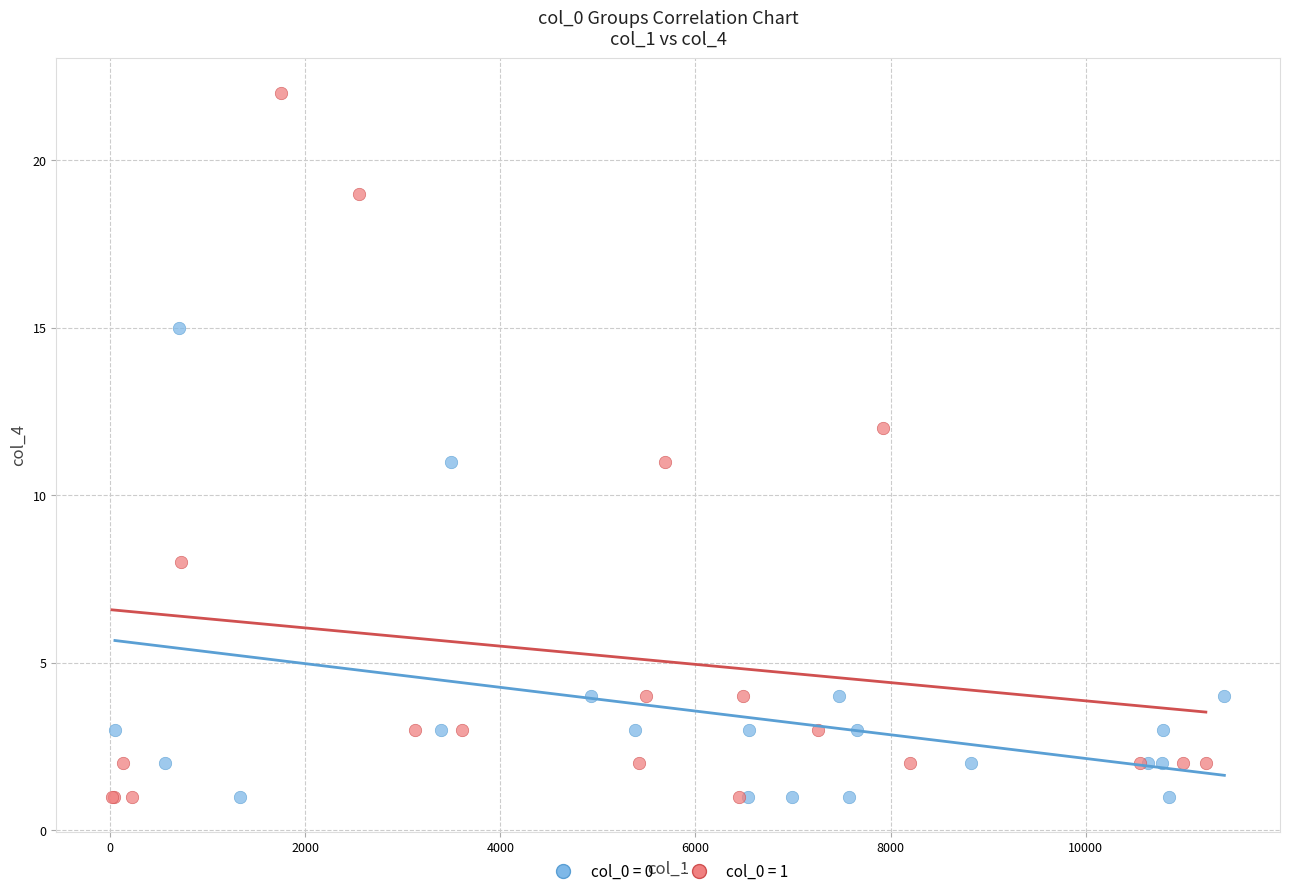

Which series reaches the maximum Y coordinate?

col_0 = 1